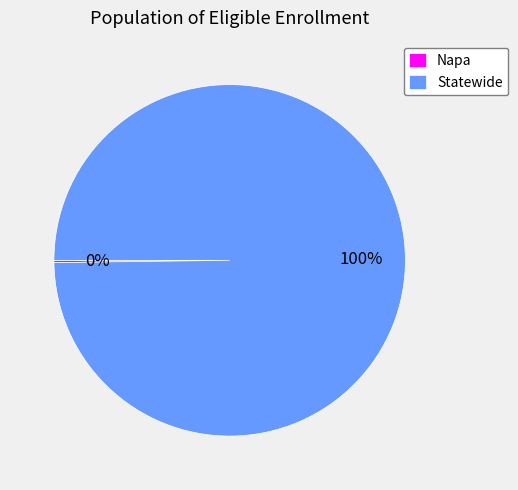

To the nearest percent, what is the difference between the largest and smallest slice percentages?

100%